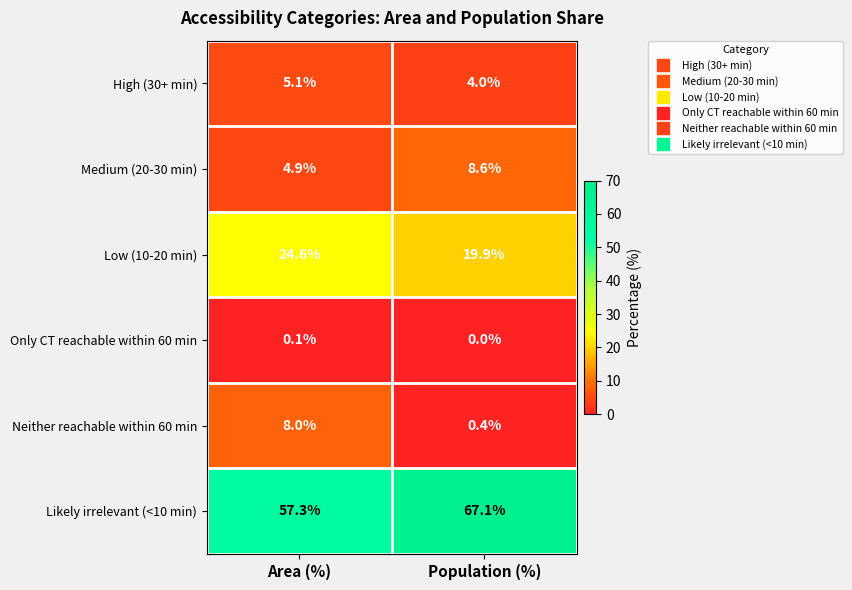

What is the sum of all High (30+ min) values?

9.1